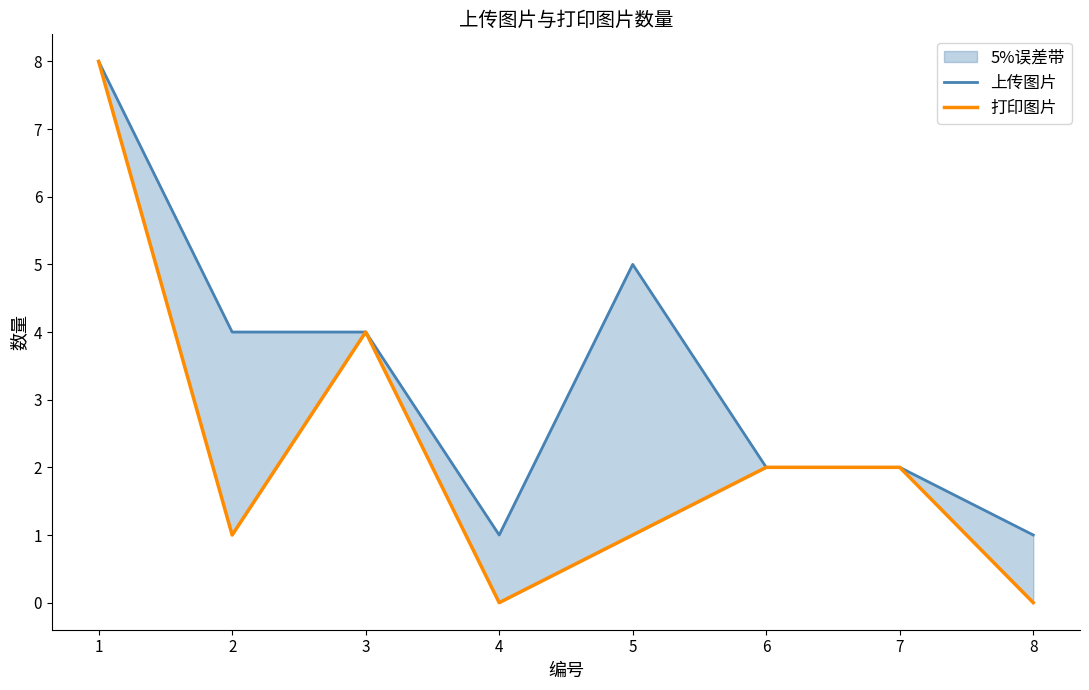

Rank the categories by 上传图片 value from highest to lowest.

1, 5, 2, 3, 6, 7, 4, 8